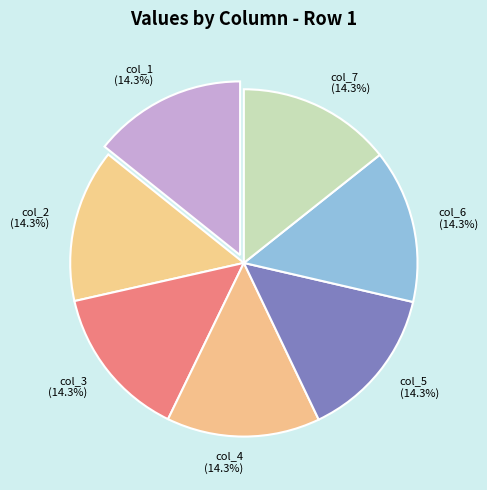

To the nearest percent, what percentage of the pie is col_3?

14%